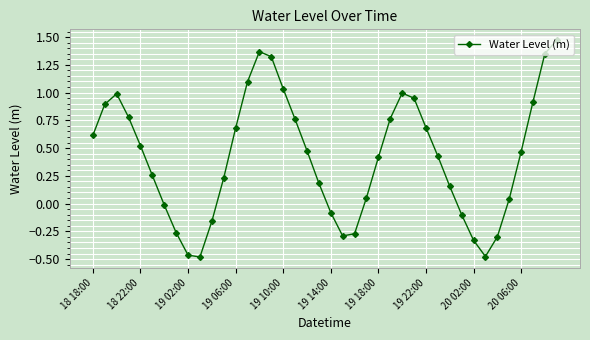

What is the sum of all values?

16.7